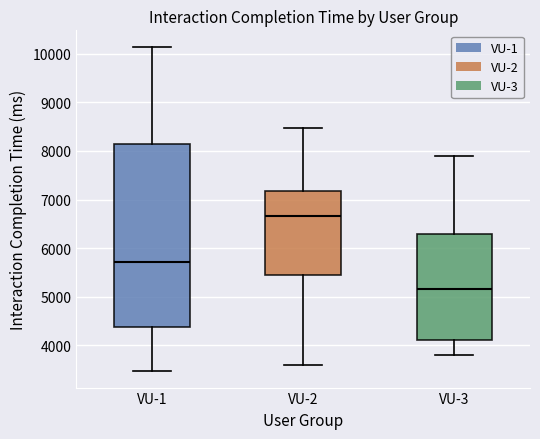

Where is the lower edge of the box for VU-1 on the y-axis? The values are not printed on the chart, so give them approximately, as read against the axis.

4400